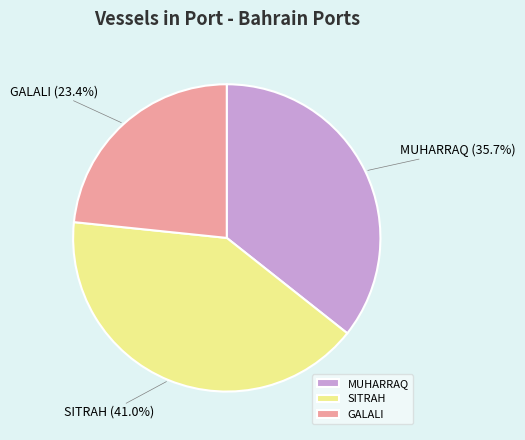

To the nearest percent, what is the difference between the MUHARRAQ and SITRAH slice percentages?

5%